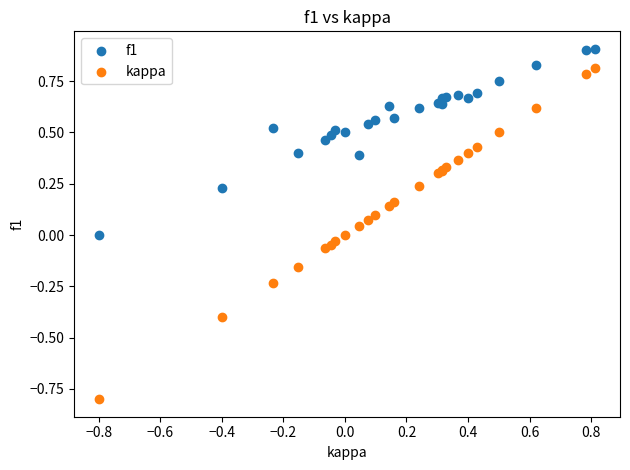

Which series contains the lowest Y value?

kappa